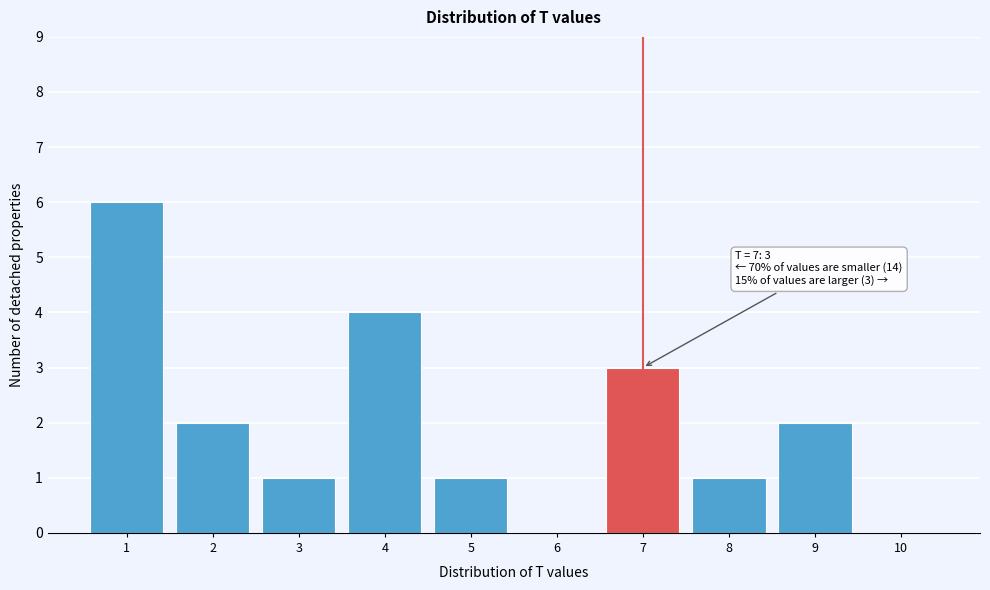

Reading left to right, extract all data points from this chart.

1=6	2=2	3=1	4=4	5=1	6=0	7=3	8=1	9=2	10=0